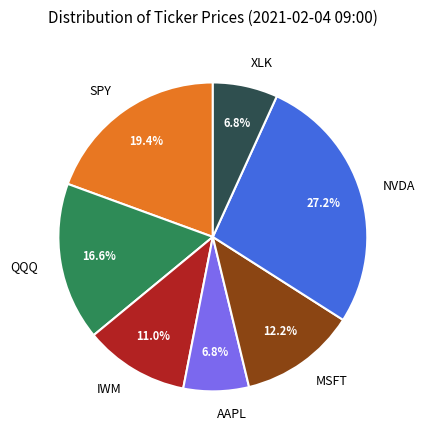

True or false: AAPL accounts for 7% of the total.

True